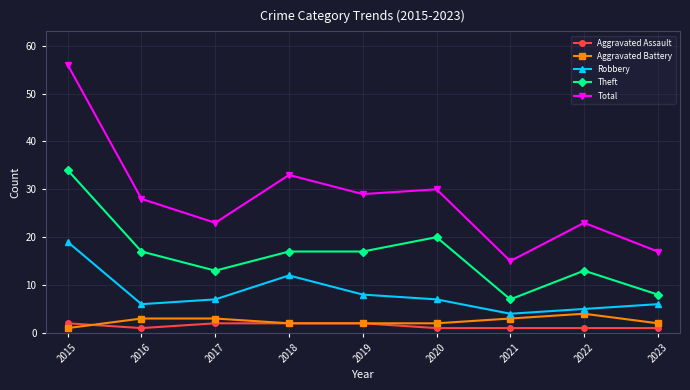

Where is the first local maximum for Robbery?

2018